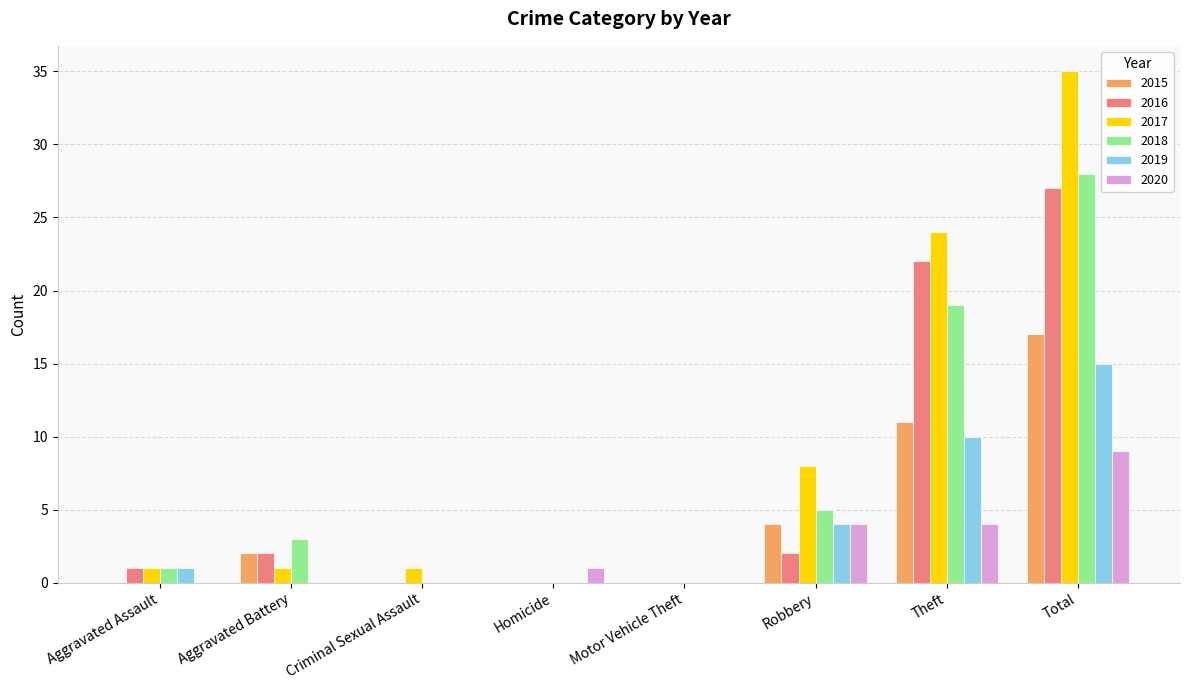

Which label corresponds to the largest value in the chart?

Total